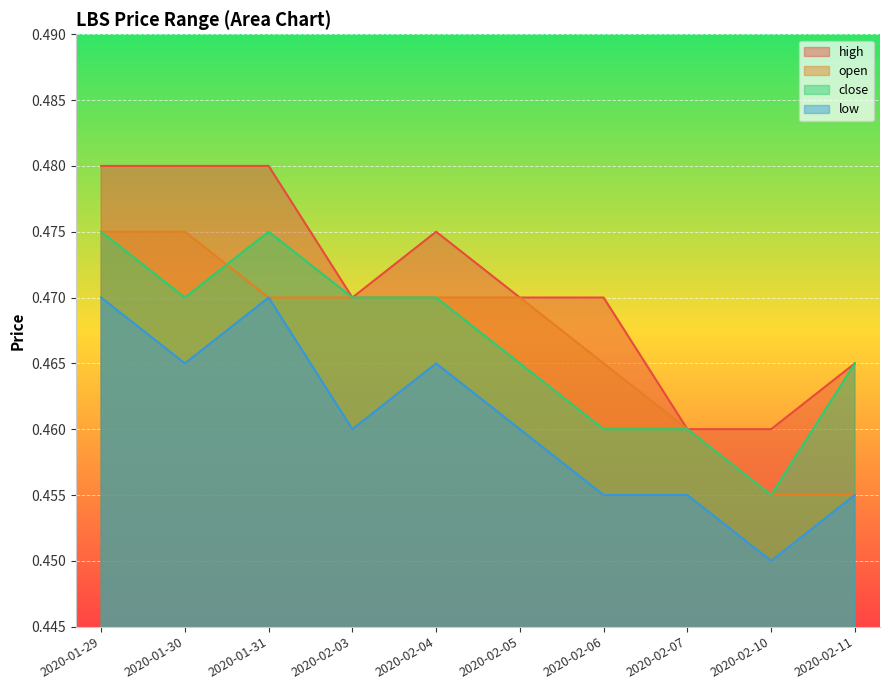

What are all the series names shown in the legend?

high, open, close, low